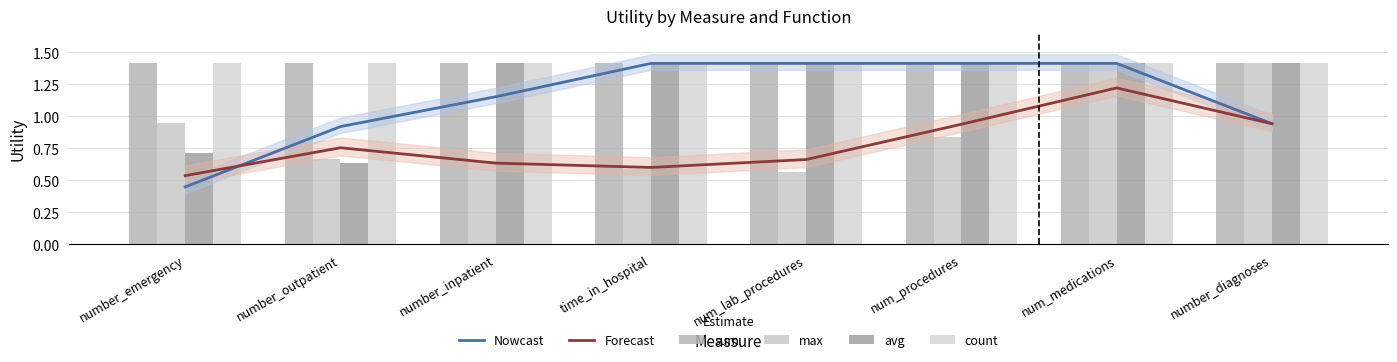

Is it true that Nowcast equals 2.1 at num_medications?

False